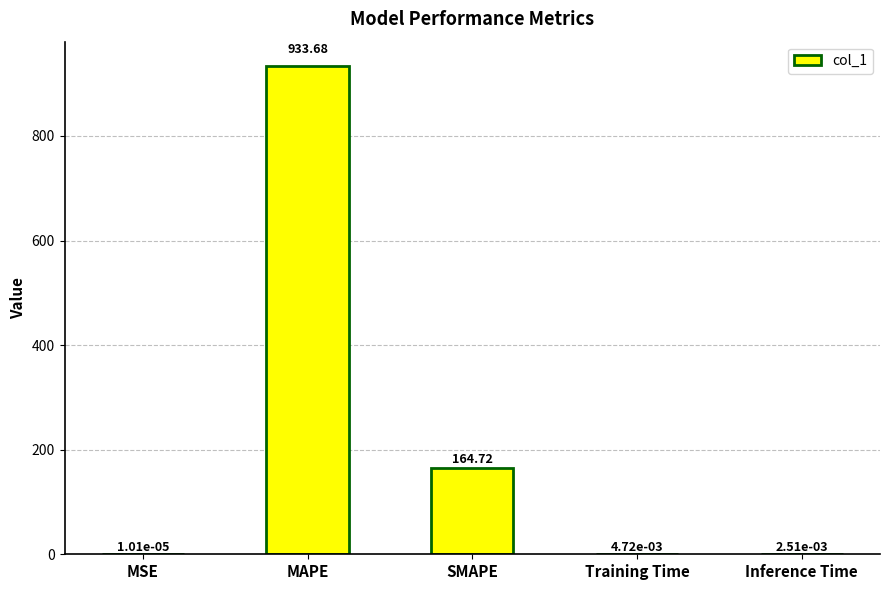

What is the maximum value shown in the chart?

933.7